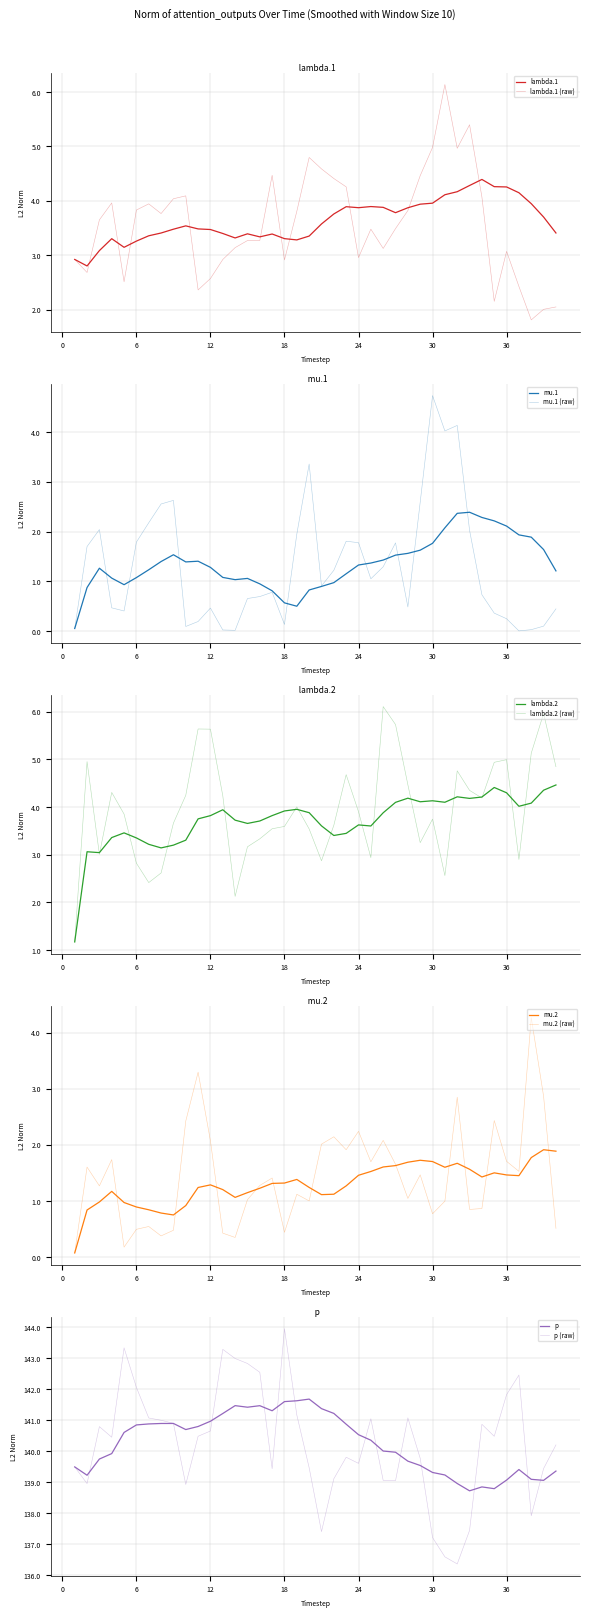

What is the difference between the maximum and minimum values in the mu.2 series?

4.2